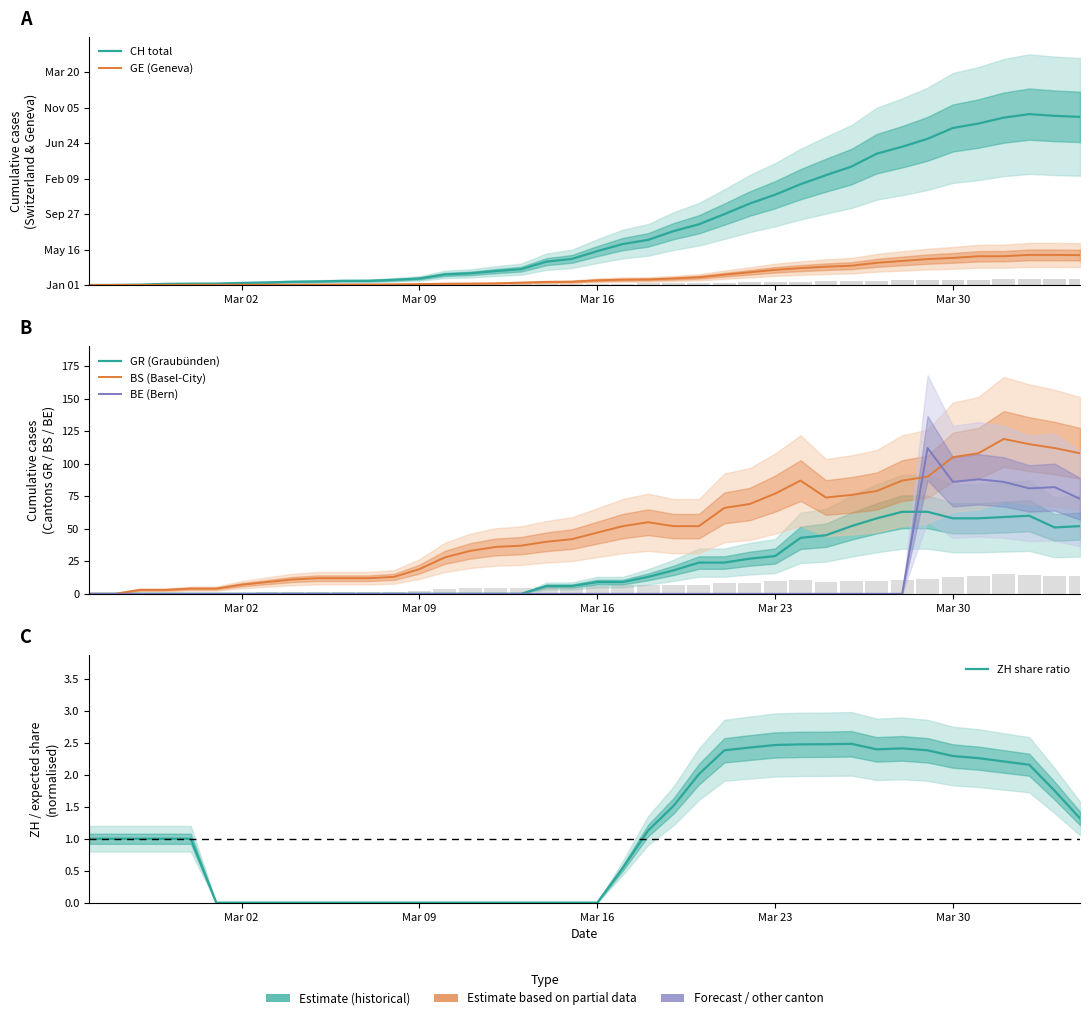

How many values in CH total are above zero?

39